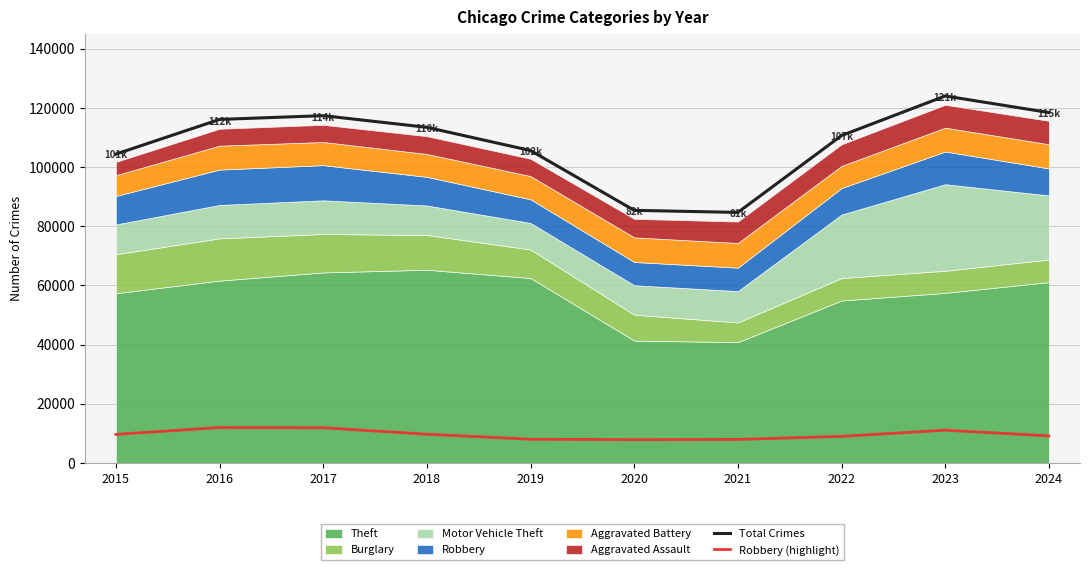

The value of Total Crimes at 2015 is 65316. True or false?

False